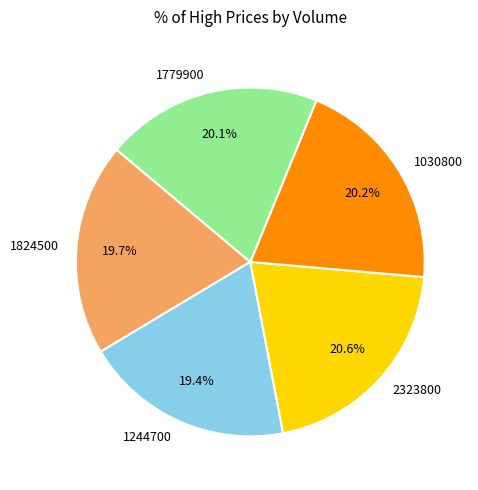

To the nearest percent, what is the average slice percentage?

20%